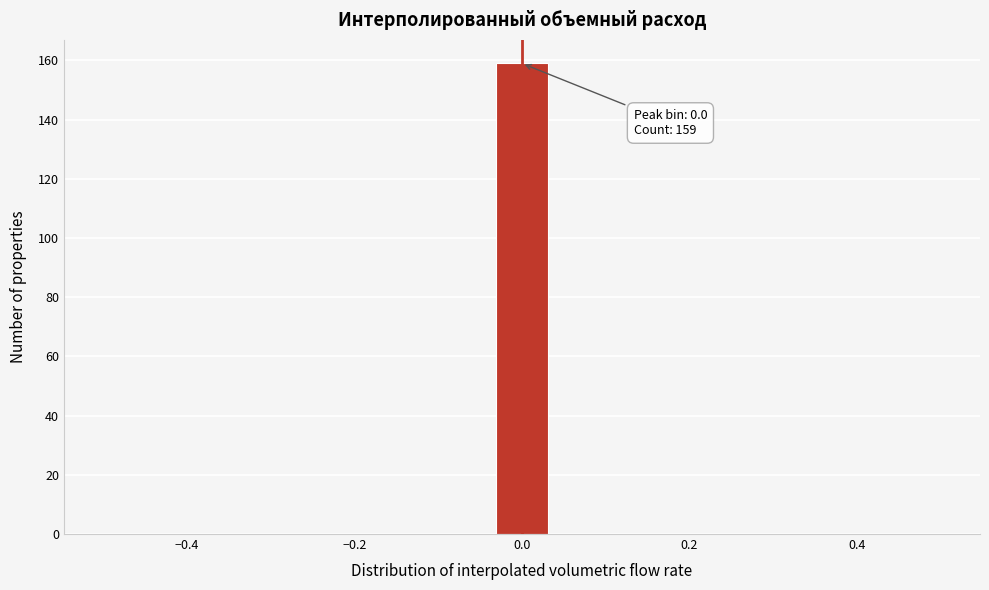

Around what value on the x-axis is the tallest bar? Give the approximate position of its centre, as read against the axis.

0.00